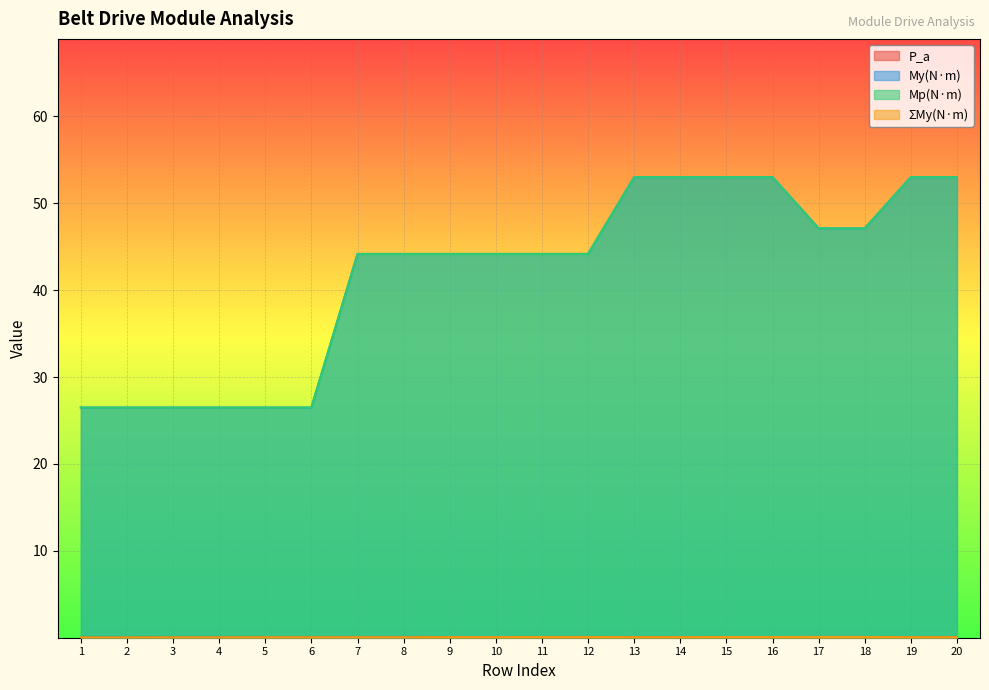

What is the difference between the second highest and minimum values in the My(N·m) series?

26.5